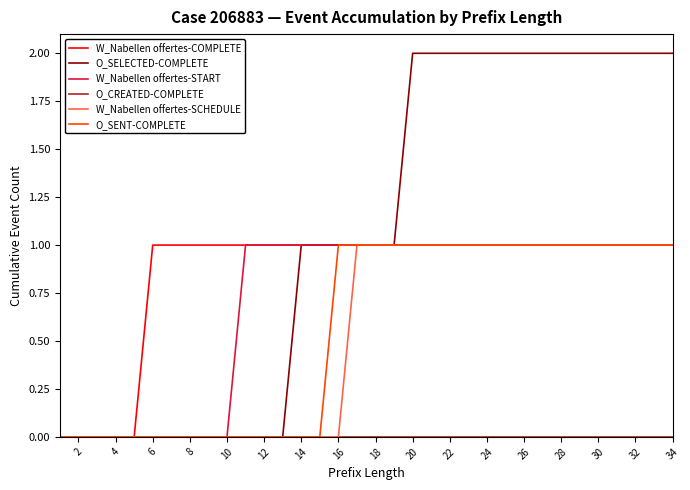

Which series has the largest range (max minus min)?

O_SELECTED-COMPLETE